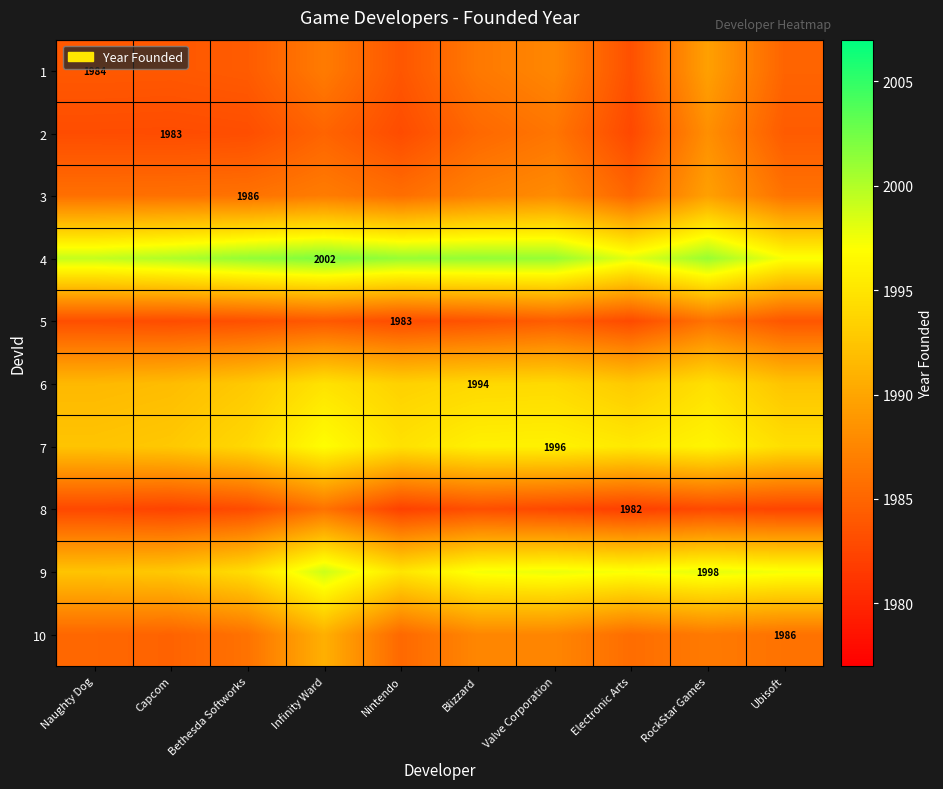

Which has a higher value, Blizzard or RockStar Games?

RockStar Games